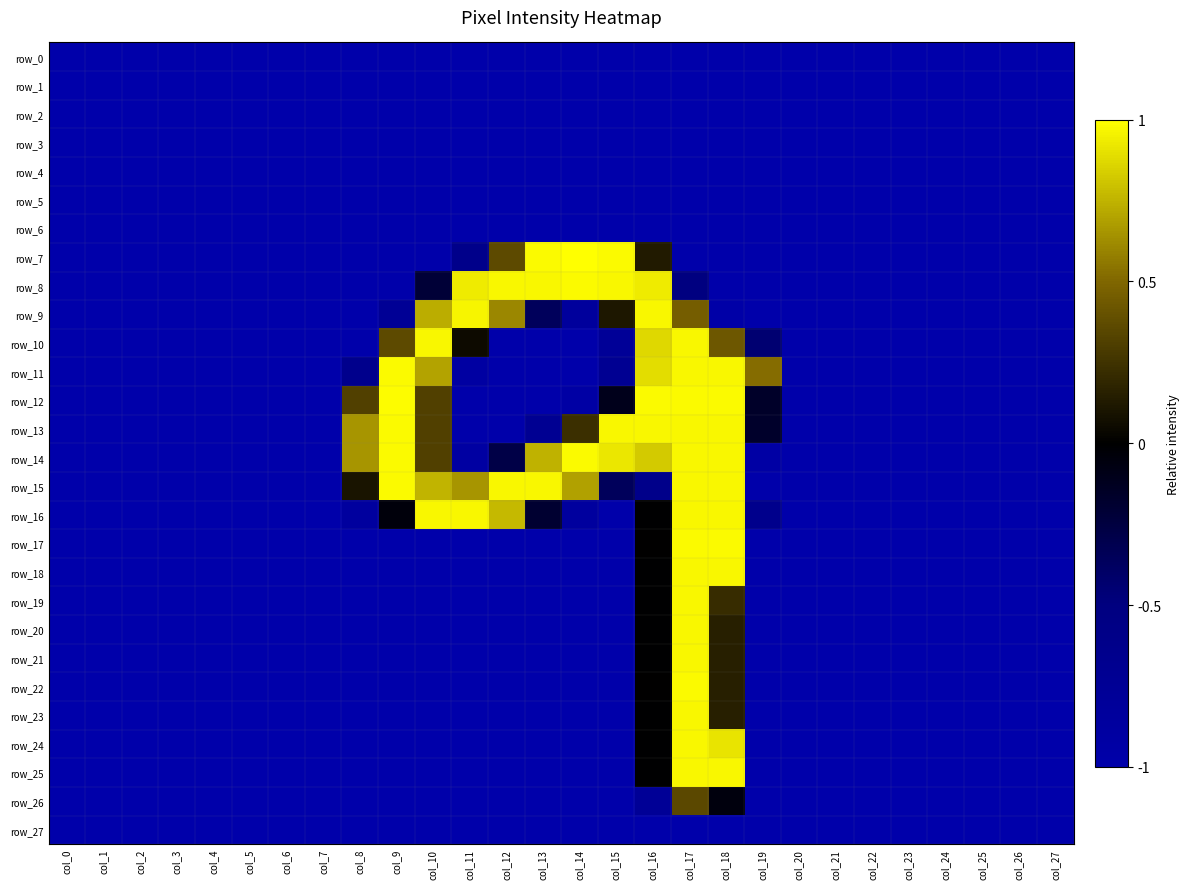

Read the row_15 value at col_21.

-1.0